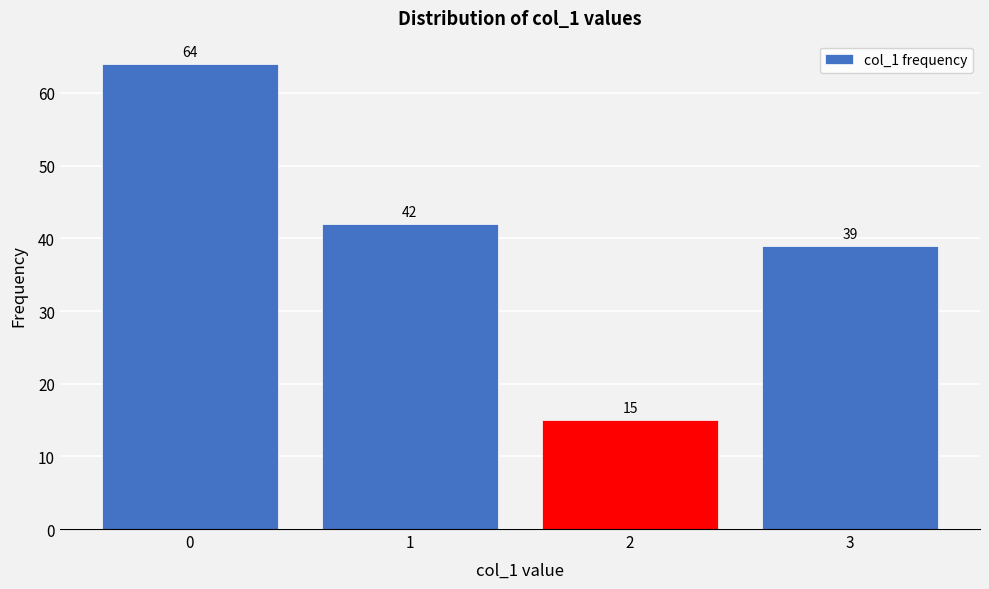

Reading left to right, list all the values displayed in this chart.

64	42	15	39